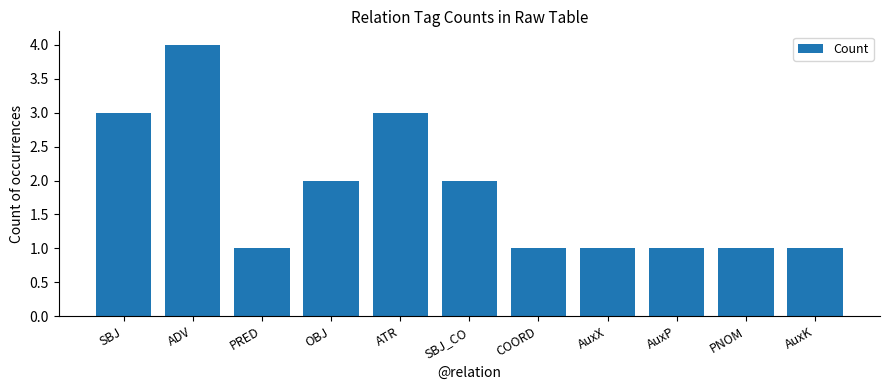

The chart shows a value of 0 at PRED. True or false?

False